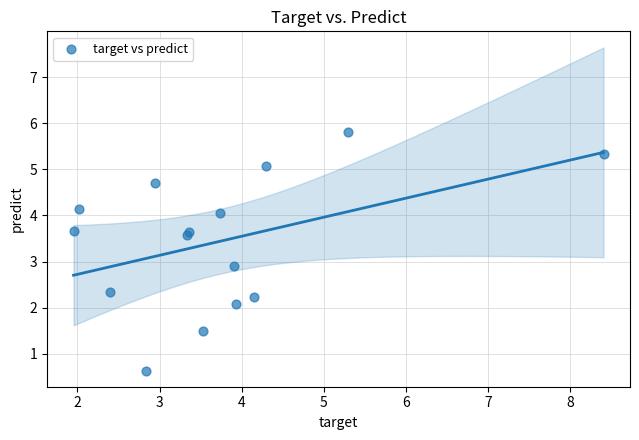

What Y value in the scatter plot is closest to 3?

2.9